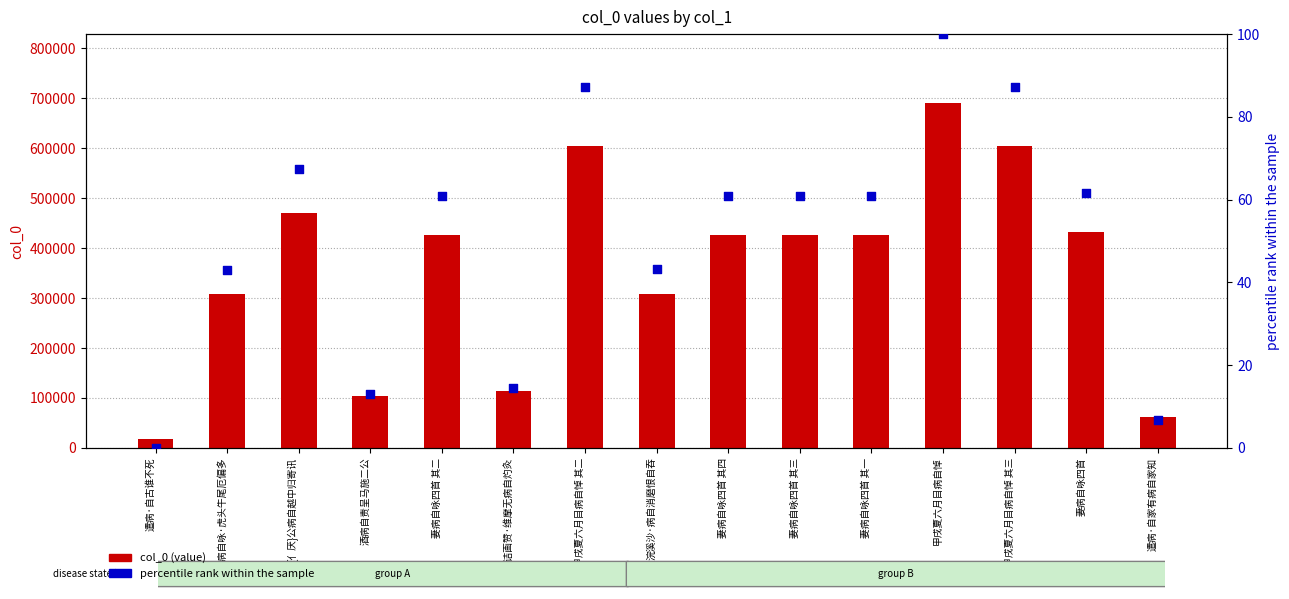

Is the value of percentile rank within sample at 甲戌夏六月目病自悼 其二 greater than the value of col_0 (value) at 甲戌夏六月目病自悼 其三?

No